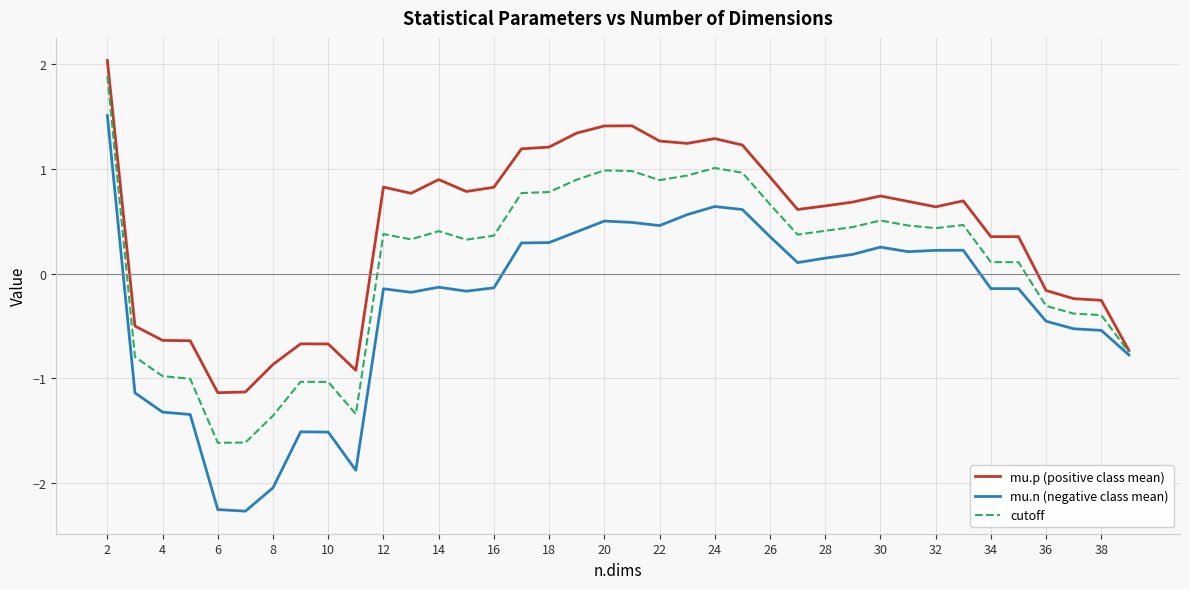

Which series has the largest range (max minus min)?

mu.n (negative class mean)